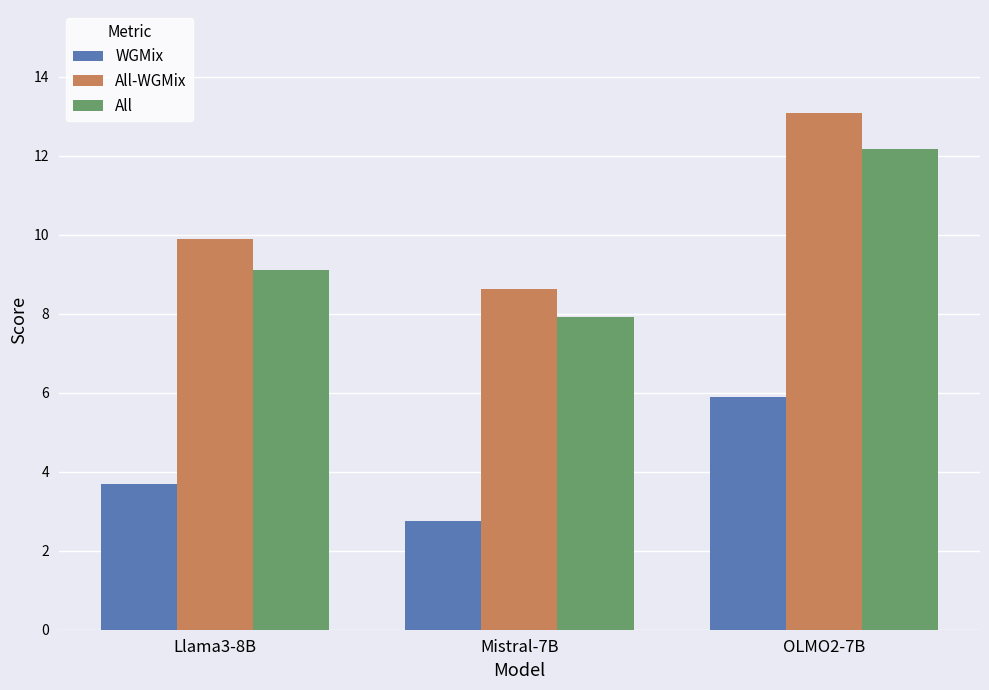

At Llama3-8B, list the series in order from smallest to largest.

WGMix, All, All-WGMix